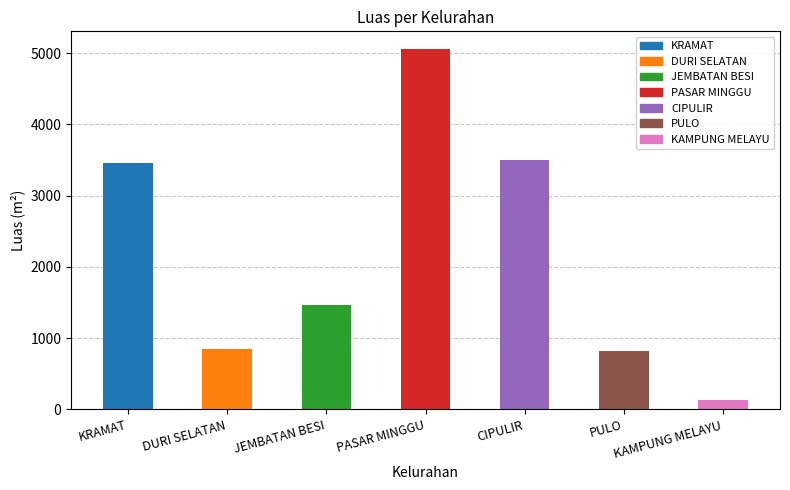

Does the chart contain stacked bars?

No